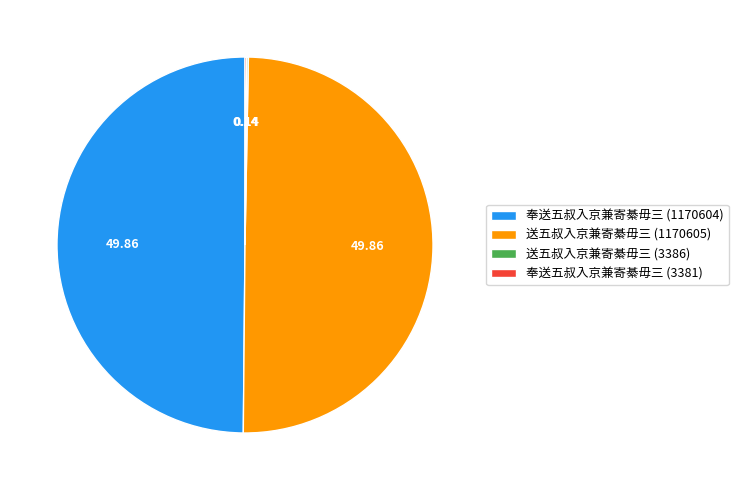

How many slices are in this pie chart?

4